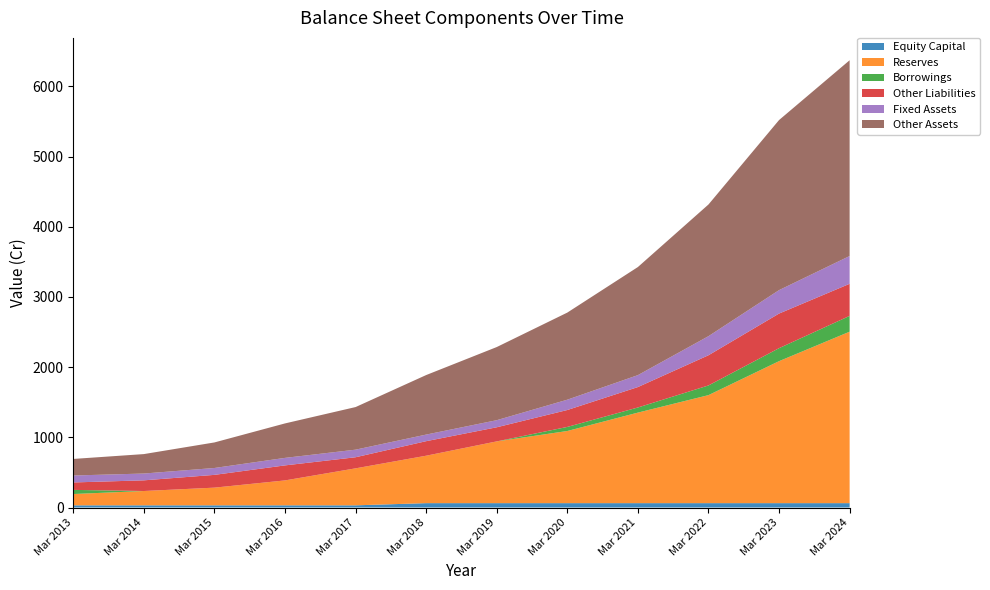

Reading left to right, what are all the values shown in this chart?

Equity Capital: 31	31	31	31	31	62	62	62	62	62	62	62
Reserves: 161	204	252	355	527	676	880	1028	1290	1539	2023	2443
Borrowings: 59	0	0	0	0	0	0	58	73	138	185	225
Other Liabilities: 106	152	182	214	158	207	201	241	291	430	493	457
Fixed Assets: 99	97	98	107	108	94	101	147	170	272	334	396
Other Assets: 236	277	364	491	607	848	1042	1241	1540	1876	2423	2789